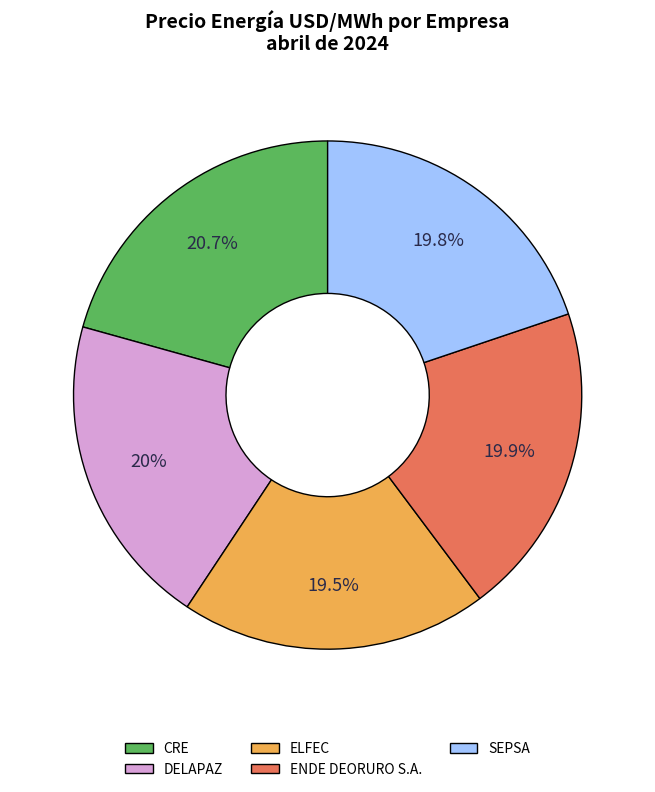

How many slices are in this pie chart?

5